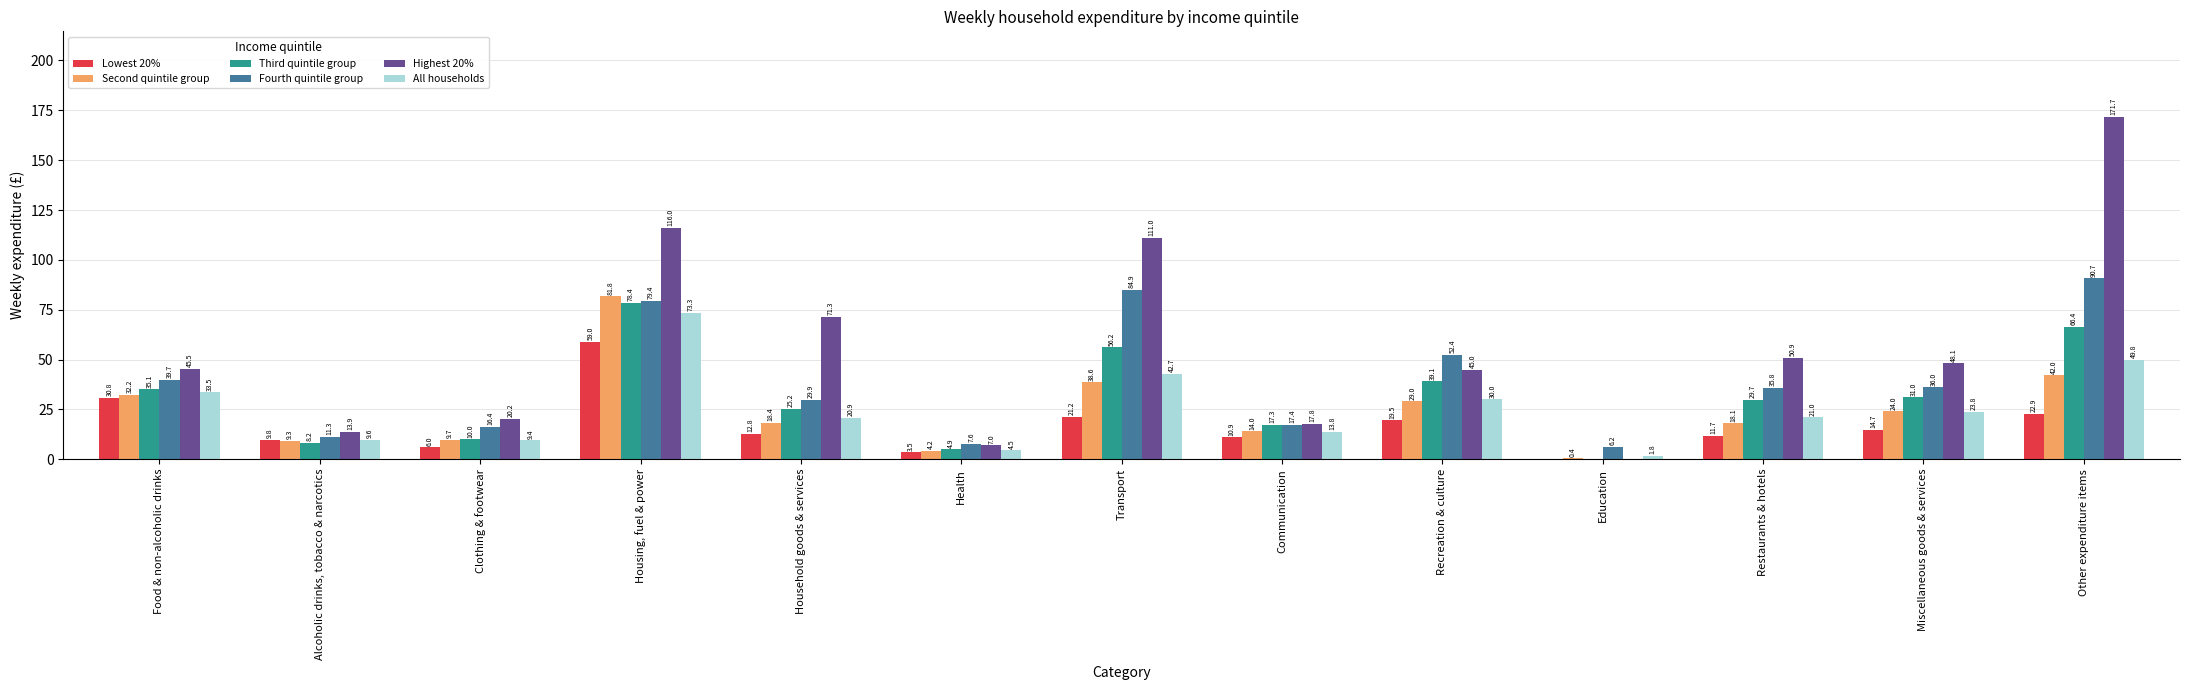

What is the highest value of the Highest 20% series?

171.7